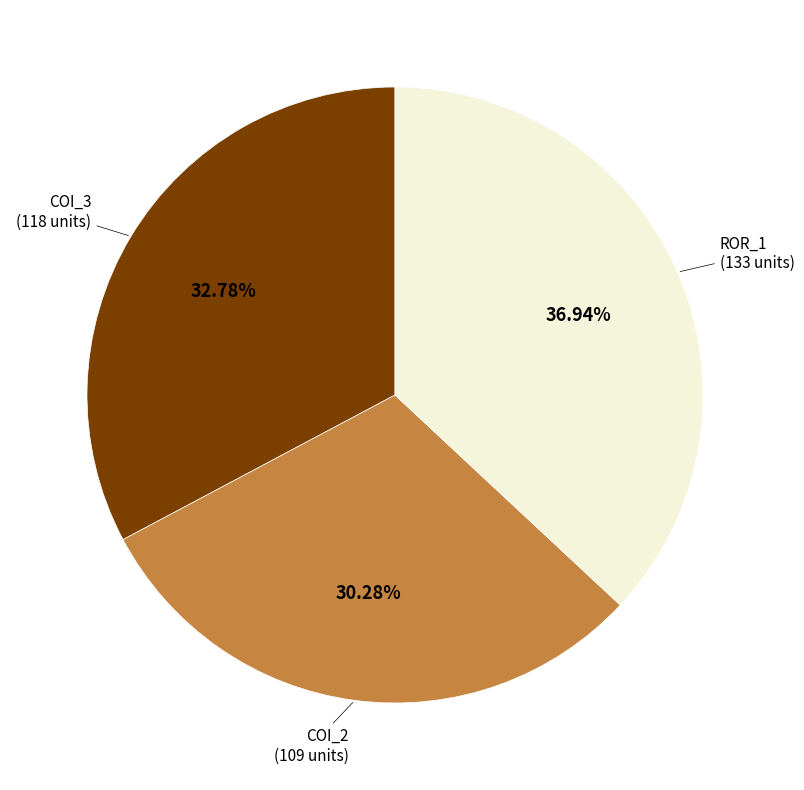

Is the sum of ROR_1 and COI_3 greater than half?

Yes